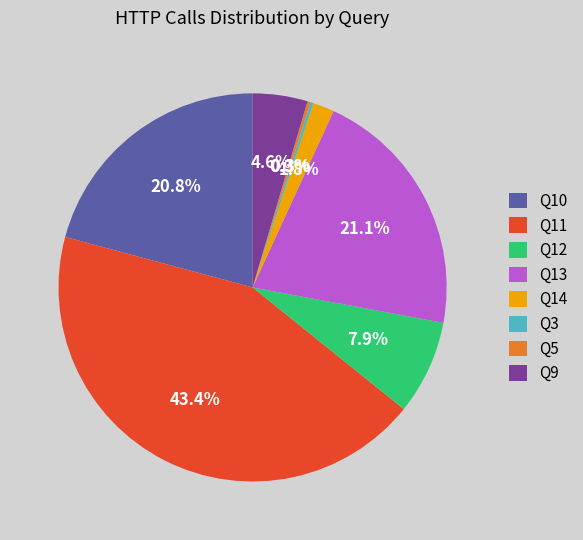

What is the largest slice in the pie chart?

Q11